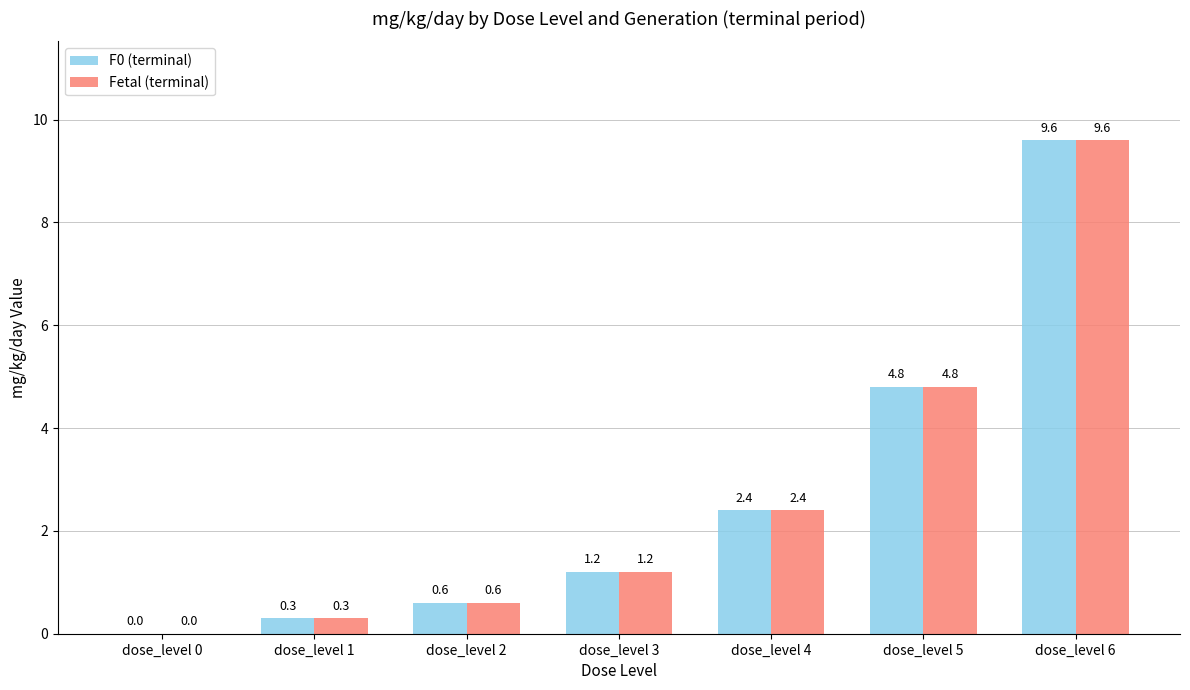

What are all the series names shown in the legend?

F0 (terminal), Fetal (terminal)